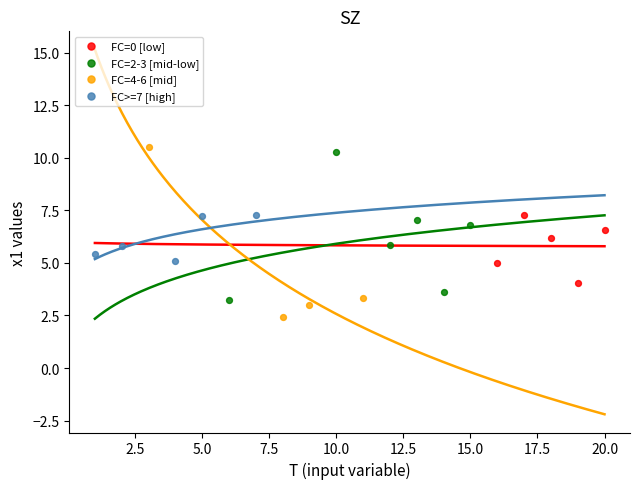

What are all the series names shown in the legend?

FC=0 [low], FC=2-3 [mid-low], FC=4-6 [mid], FC>=7 [high]